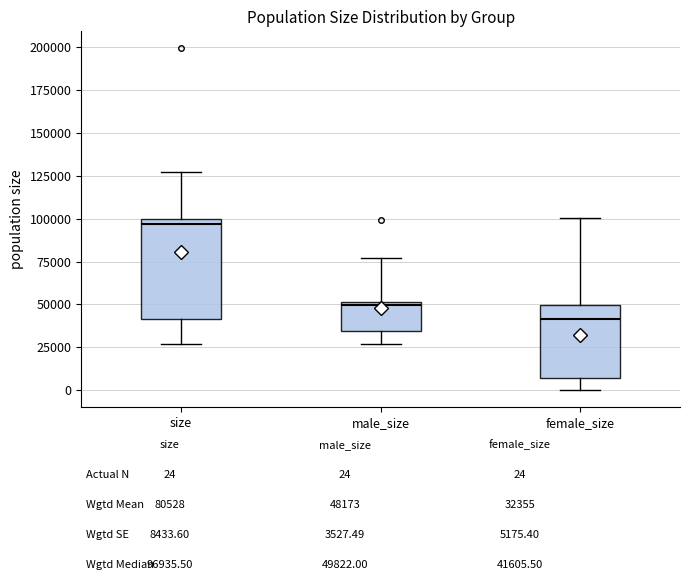

Where is the upper edge of the box for male_size on the y-axis? The values are not printed on the chart, so give them approximately, as read against the axis.

50000